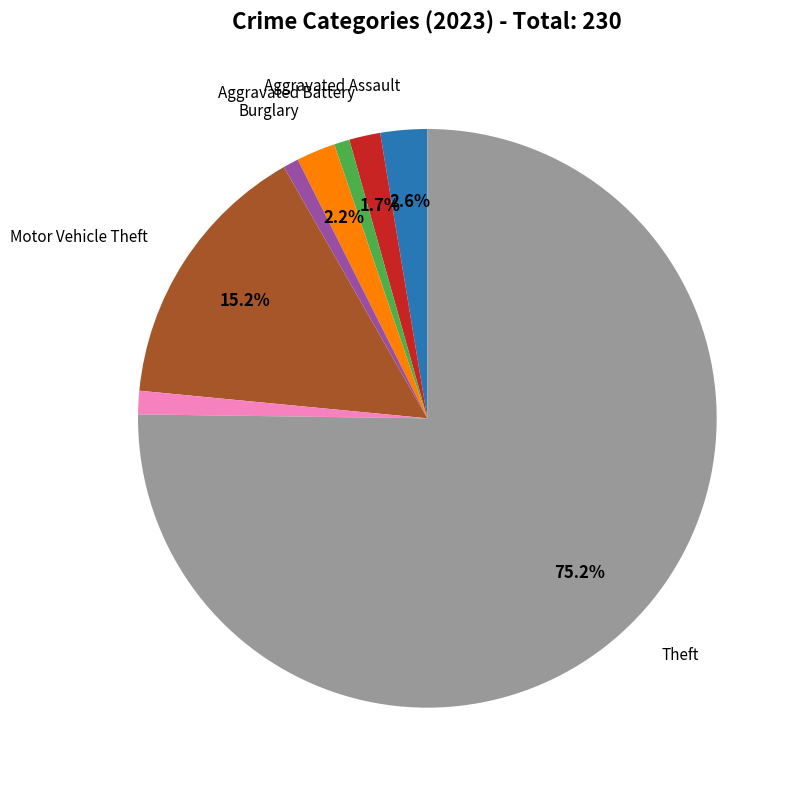

Is there any slice that represents more than half of the pie?

Yes